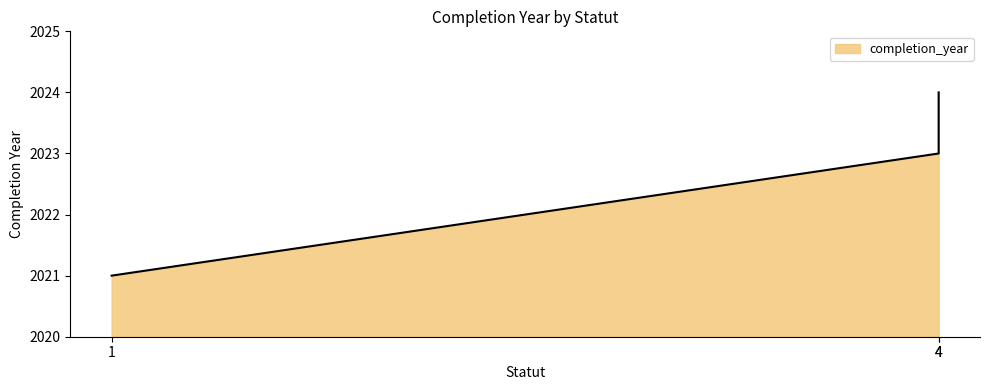

What is the sum of the values at 4 and 4?

4047